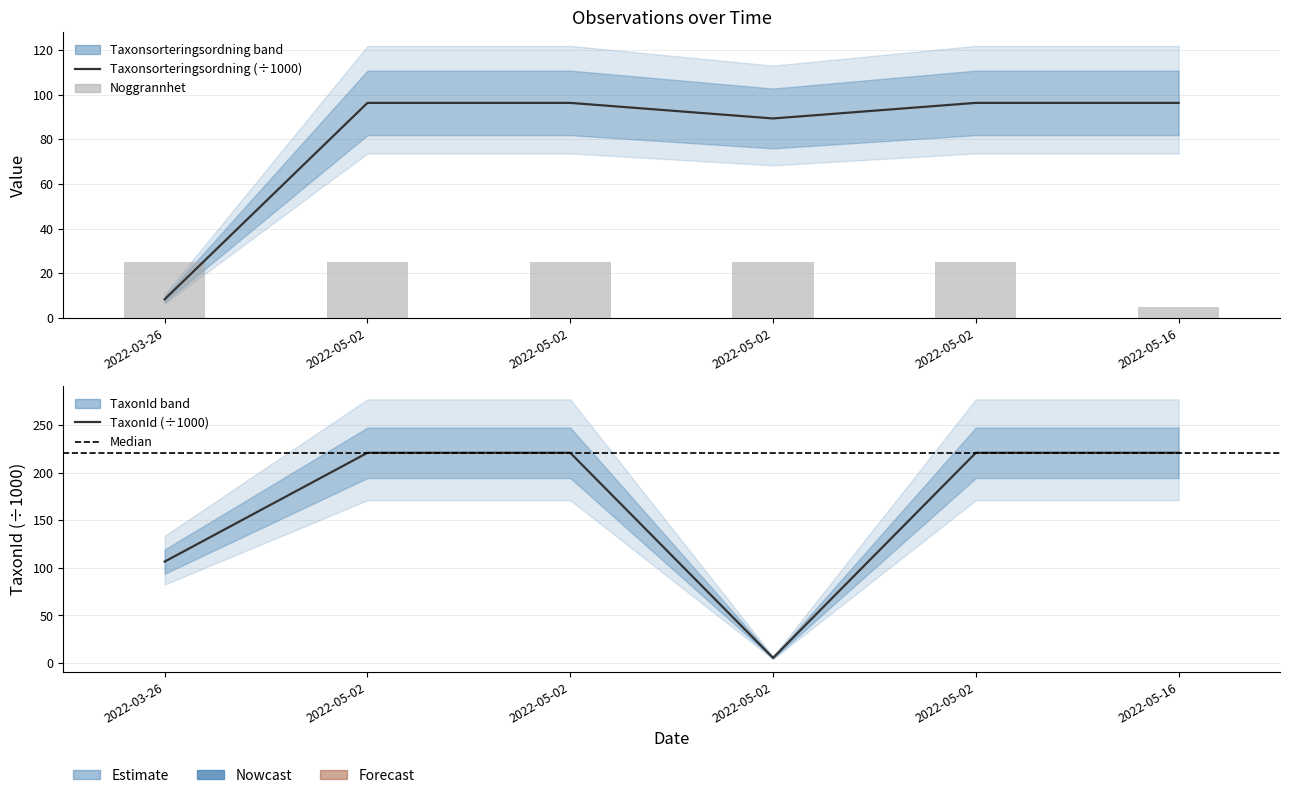

What is the value of the Noggrannhet bar at the 2nd from the left?

25.0